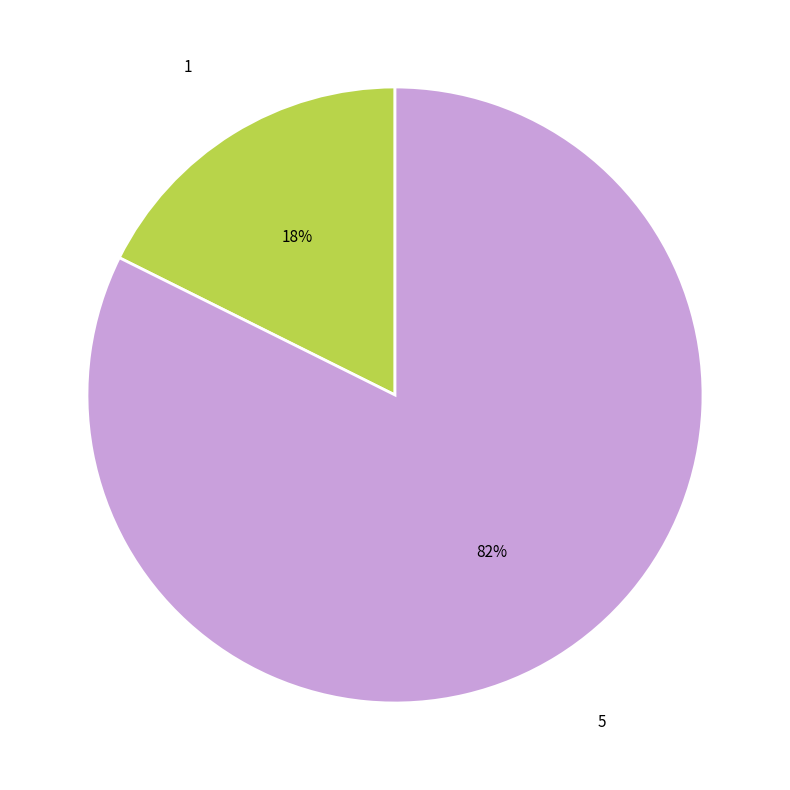

Does any single category account for the majority?

Yes